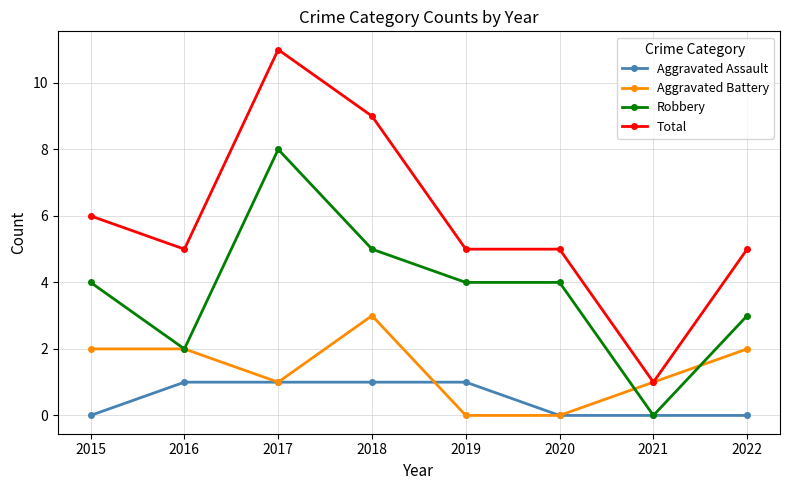

At which category does Aggravated Battery reach its first local valley?

2017